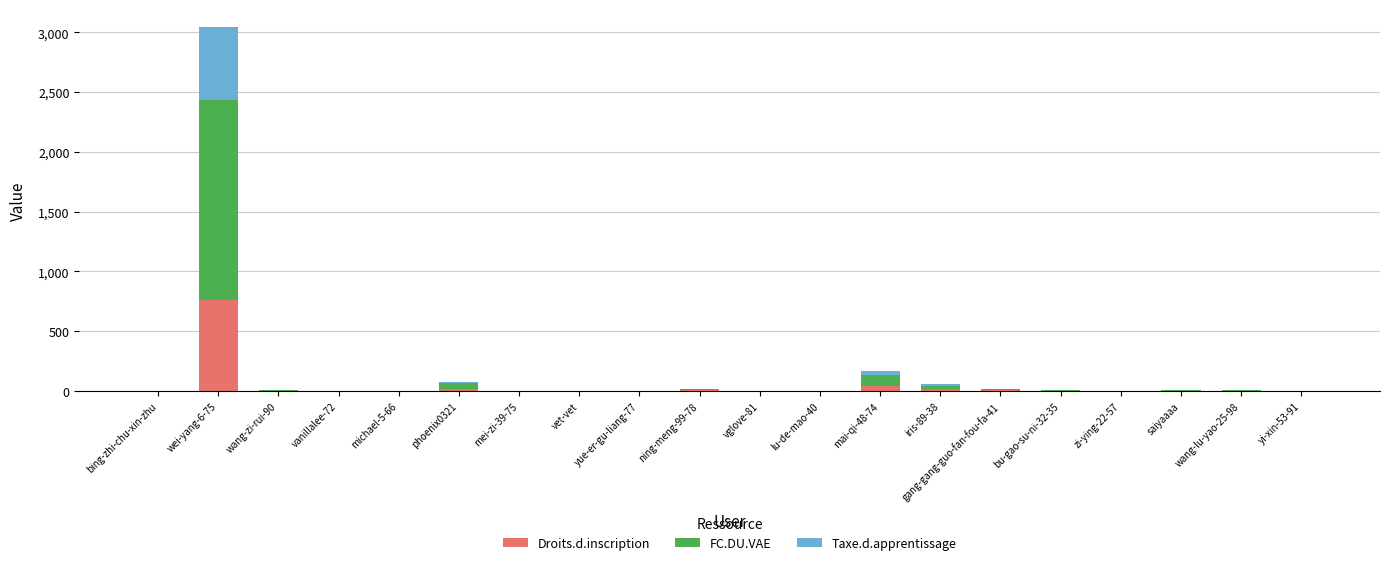

At which category is the sum across all series the highest?

wei-yang-6-75